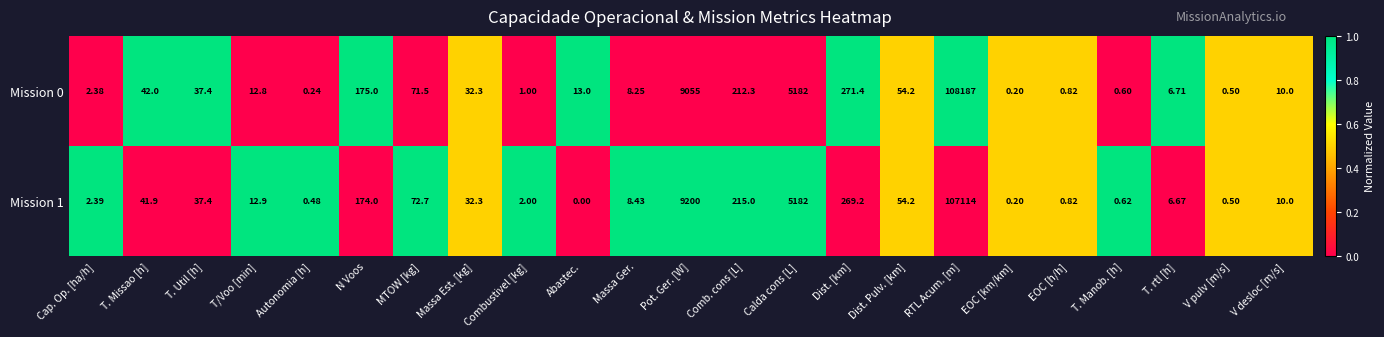

At which label is Mission 1 closest to 53557?

Pot. Ger. [W]